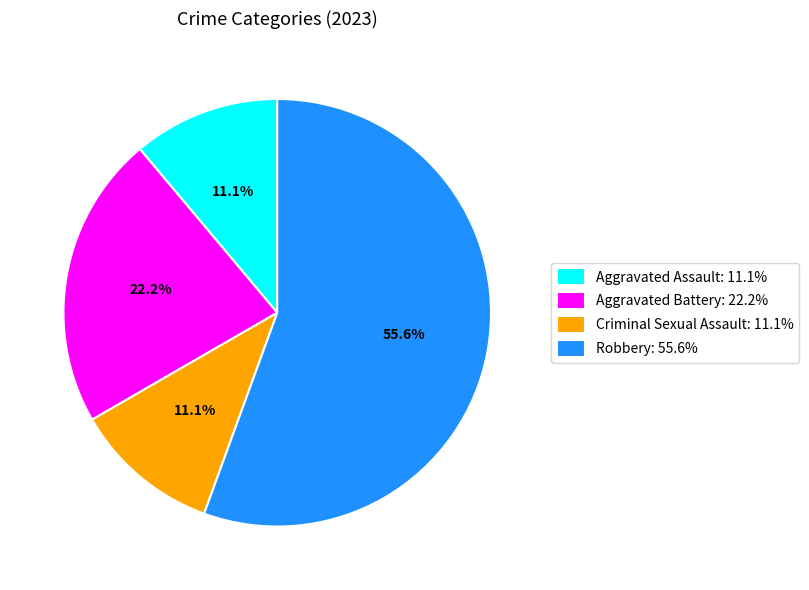

True or false: Aggravated Assault accounts for 11% of the total.

True